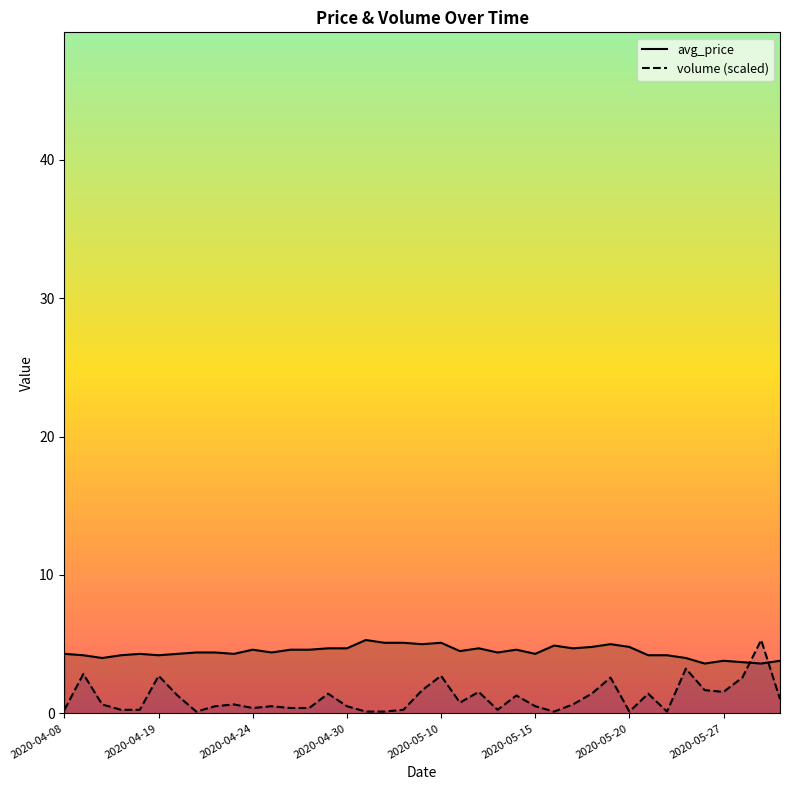

Does the chart have visible grid lines?

No